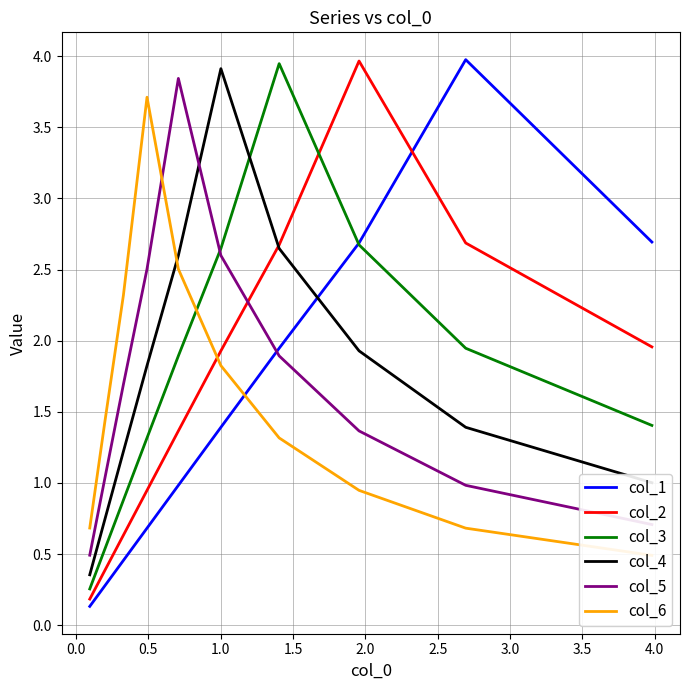

Is the value of col_5 at 3.5 greater than the value of col_3 at 0.5?

No